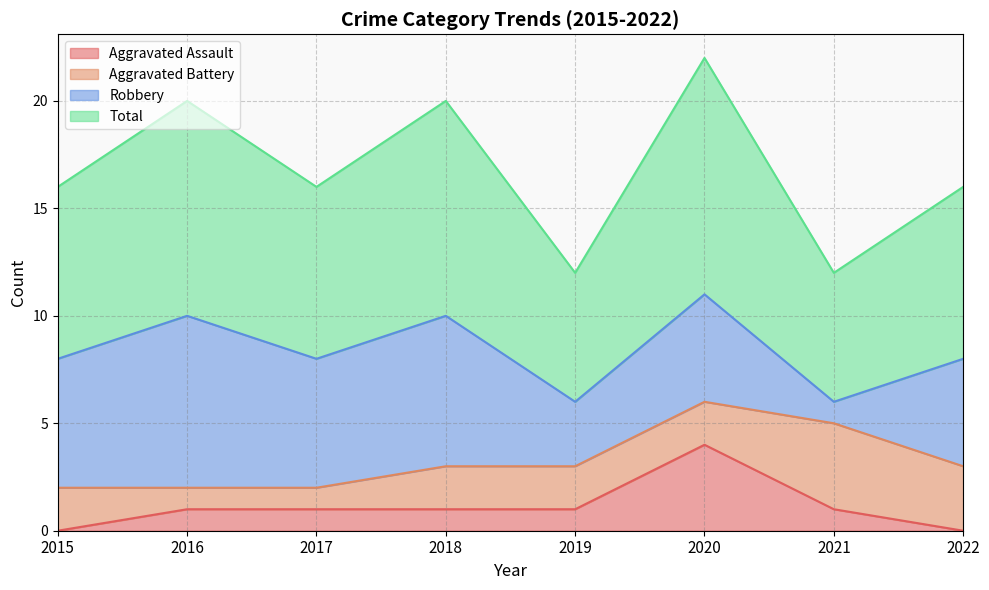

Which category has the highest value in the Aggravated Assault series?

2020